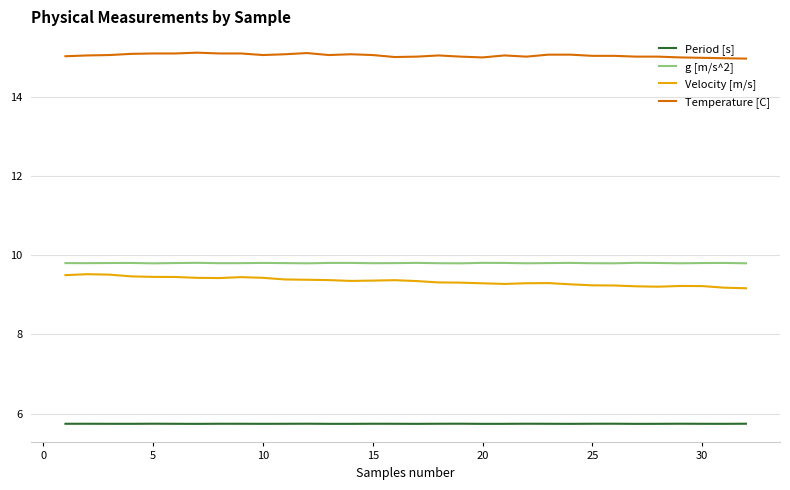

True or false: Temperature [C] and g [m/s^2] intersect in this chart.

False